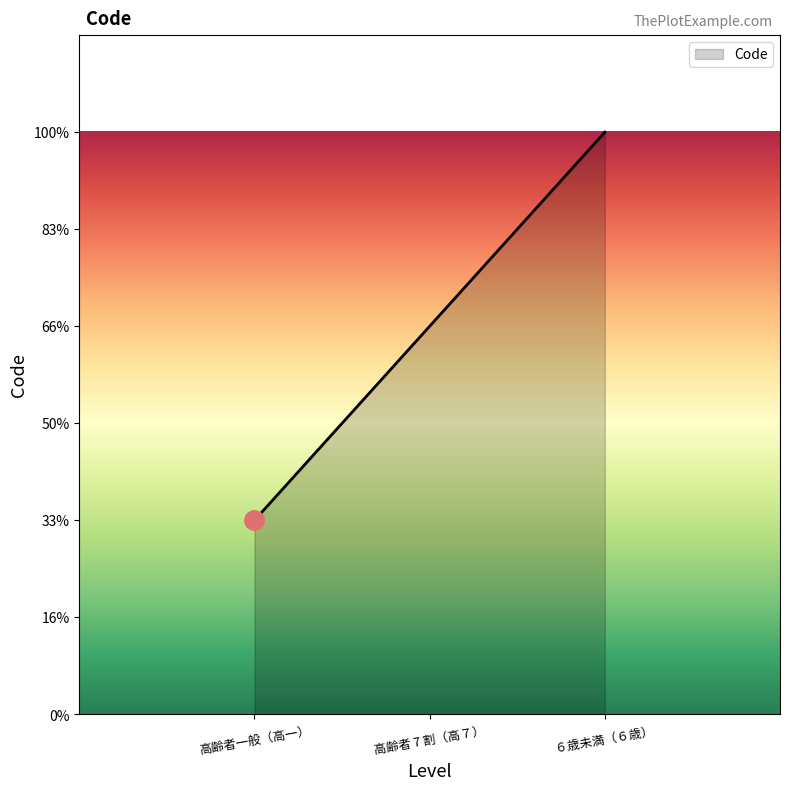

Rank the categories by value from lowest to highest.

高齢者一般（高一）, 高齢者 7 割（高７）, ６歳未満（６歳）